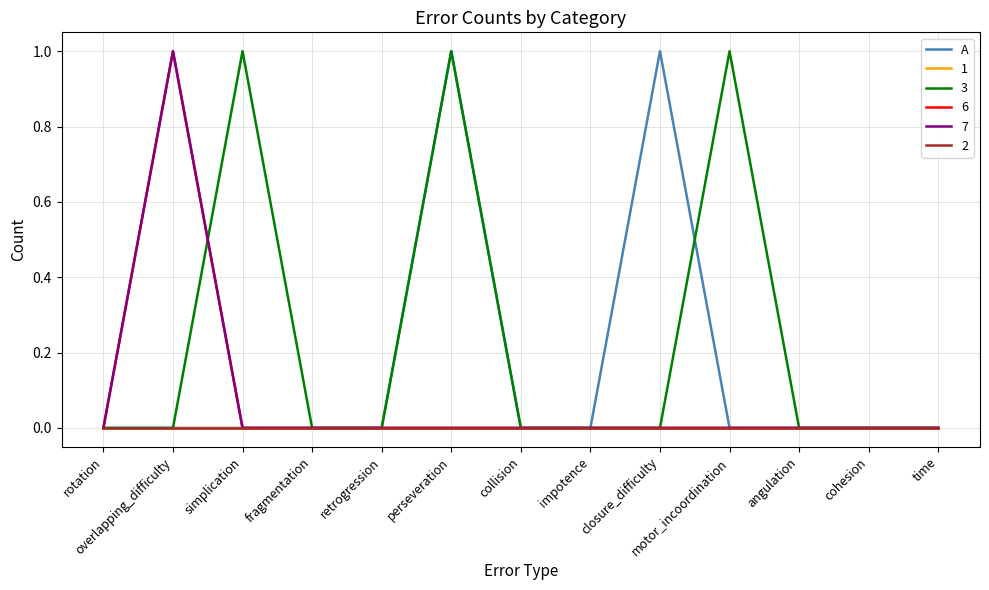

Reading right to left, extract all data points from this chart.

time=0	cohesion=0	angulation=0	motor_incoordination=0	closure_difficulty=1	impotence=0	collision=0	perseveration=1	retrogression=0	fragmentation=0	simplication=0	overlapping_difficulty=0	rotation=0